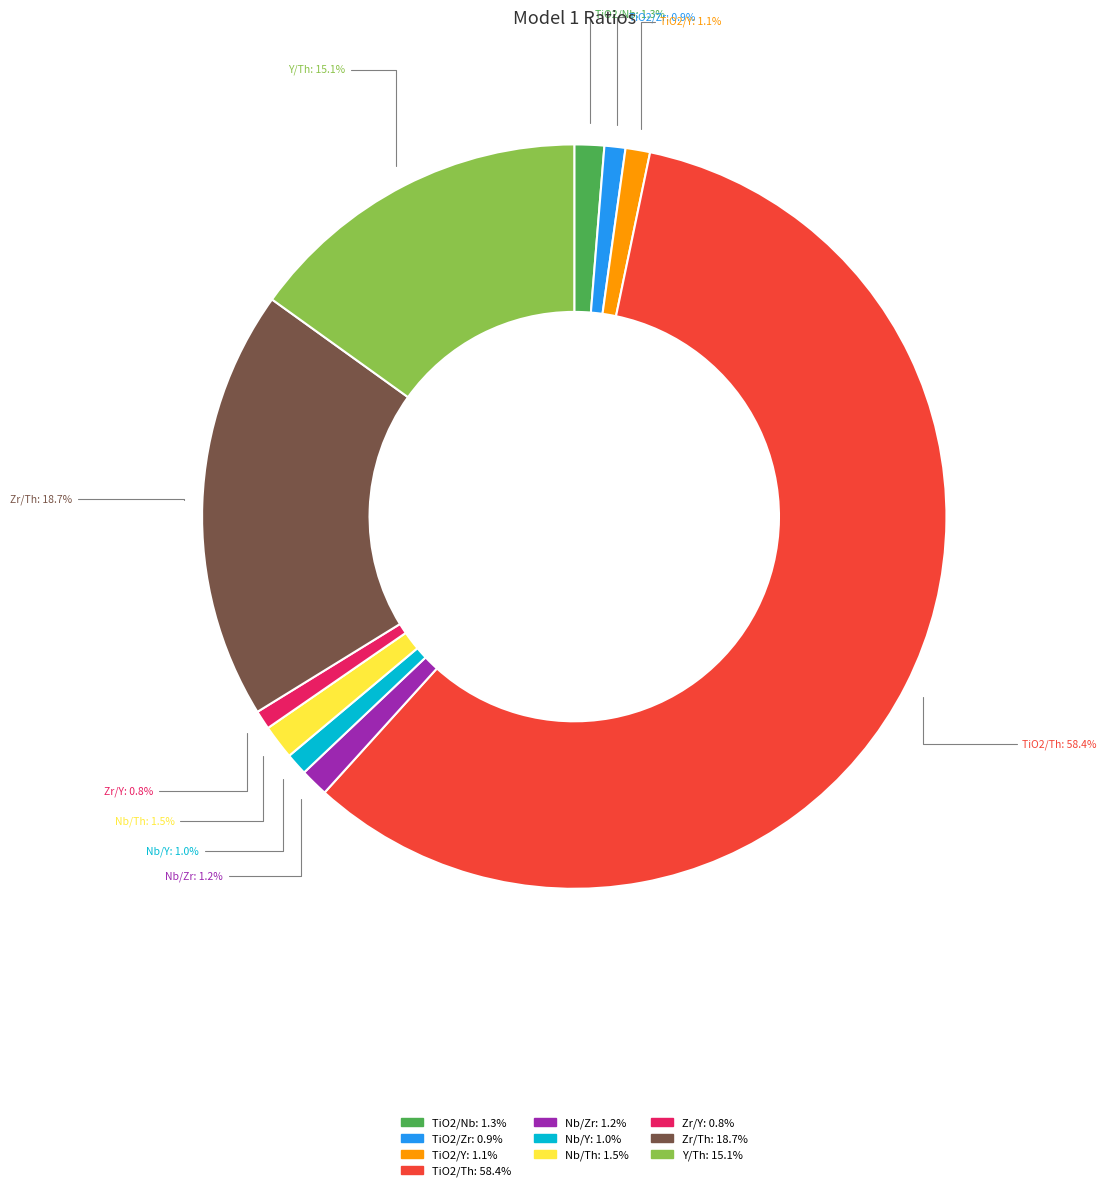

What is the largest slice in the pie chart?

TiO2/Th